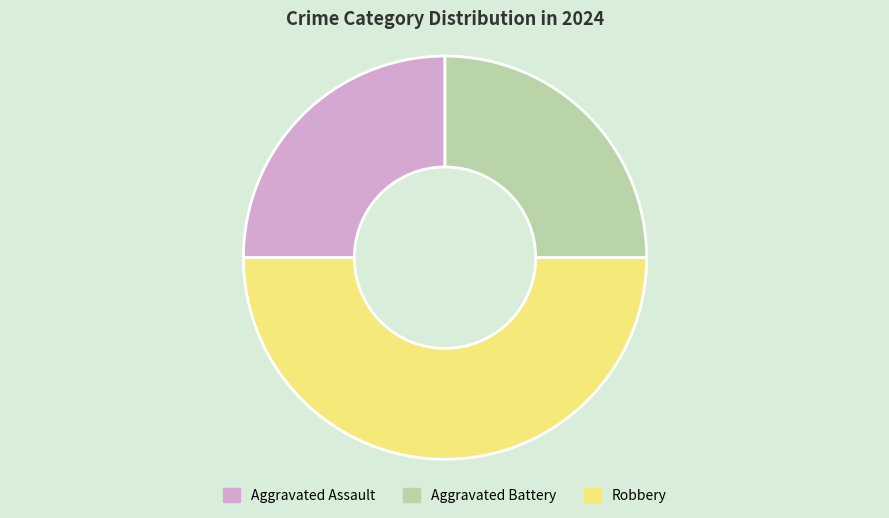

Which category has the biggest portion of the pie?

Robbery